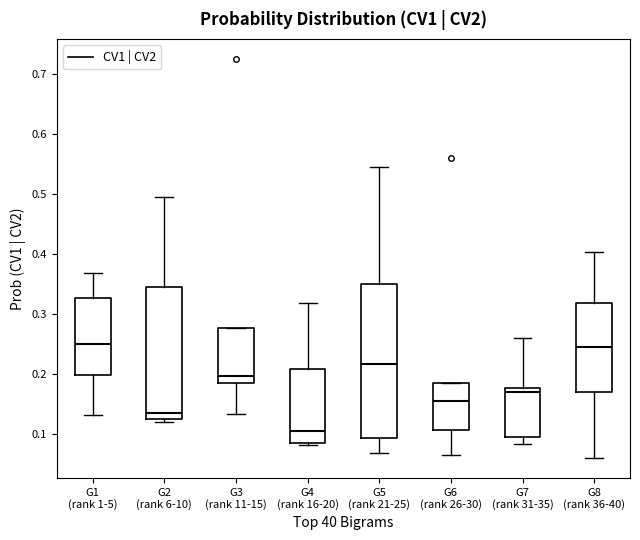

Which box has the lowest median line?

G4 (rank 16-20)